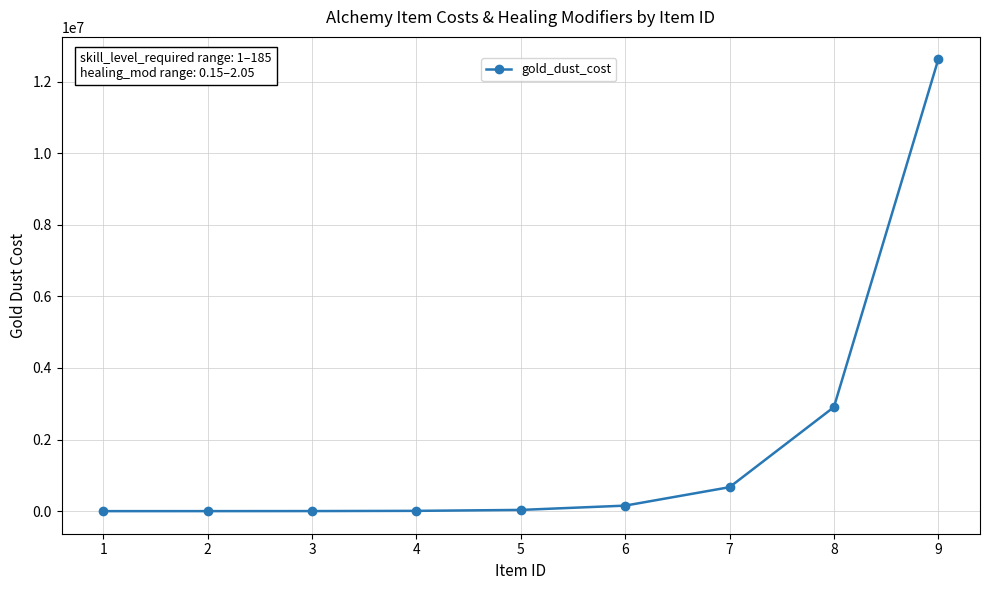

Is it true that the value at 8 is 2906600?

True